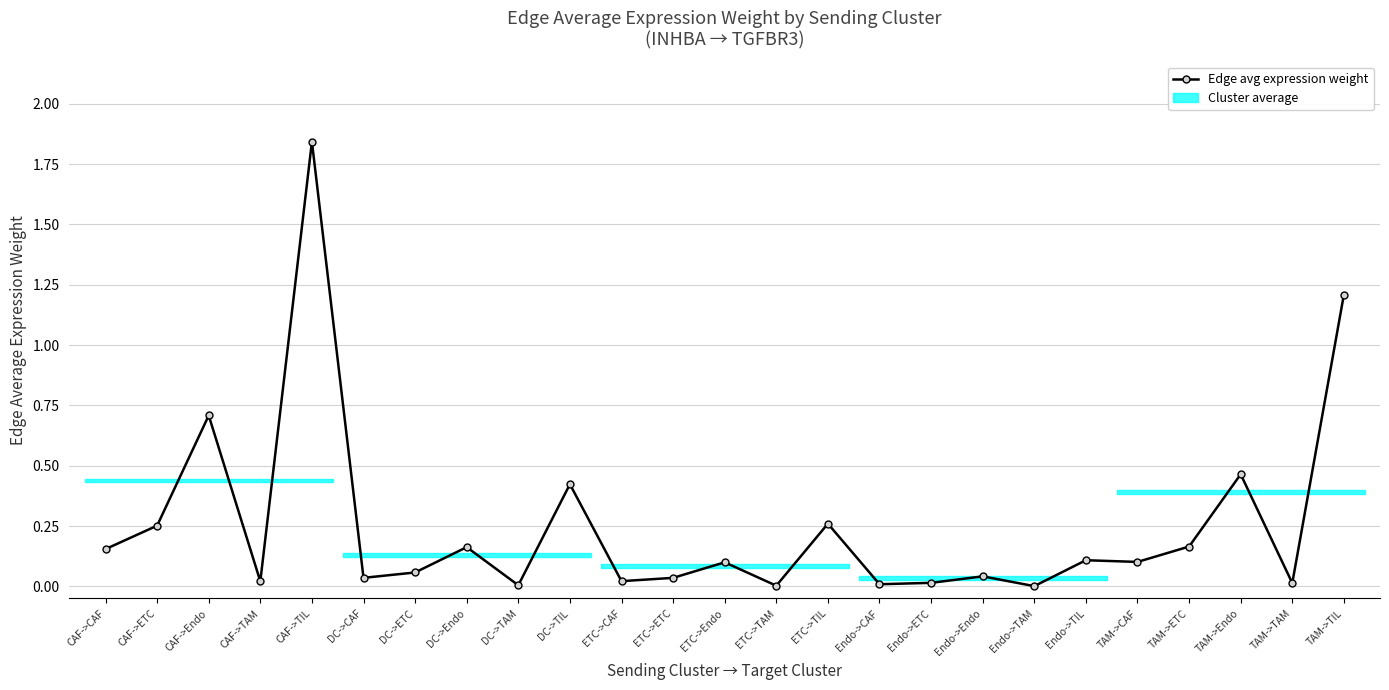

What is the label of the 4th point from the right?

TAM->ETC